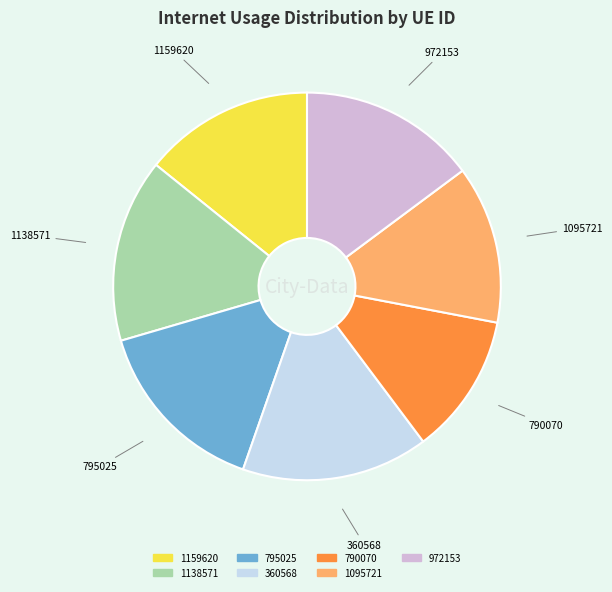

Is there any slice that represents more than half of the pie?

No